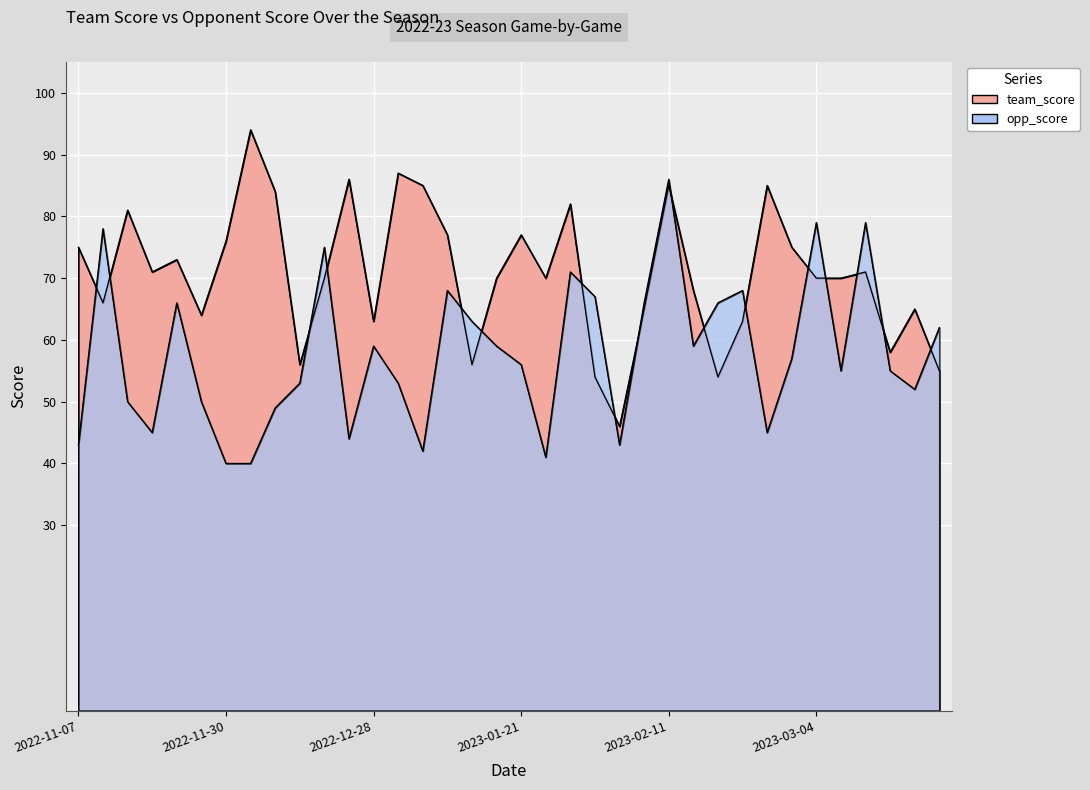

Read the team_score value at 2023-02-08.

65